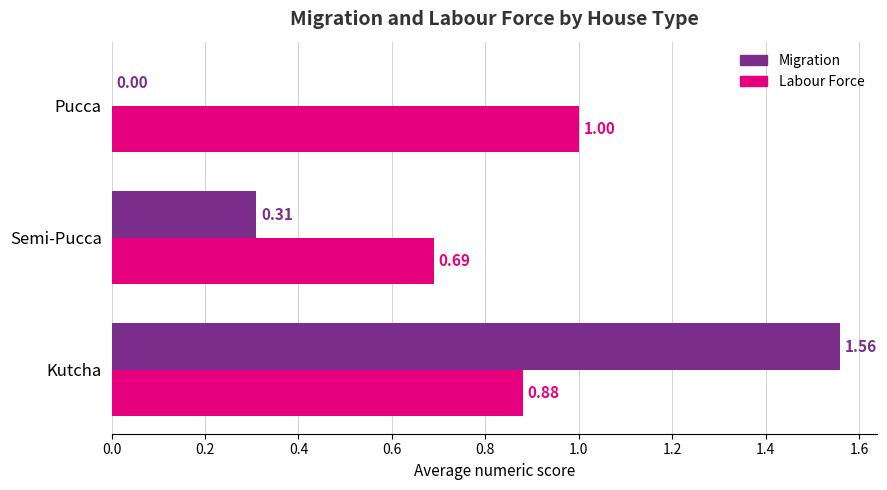

What is the sum of the Labour Force values at Kutcha and Pucca?

1.9